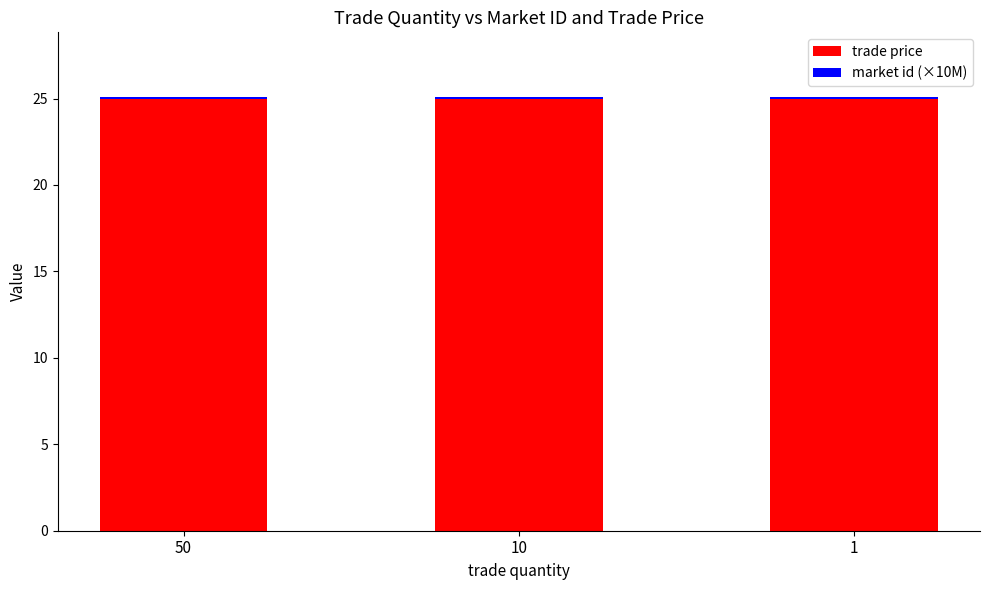

What is the maximum value for trade price?

25.0